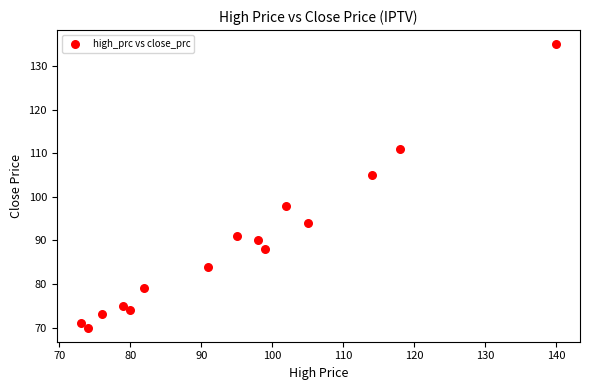

What is the range of X values (max minus min)?

67